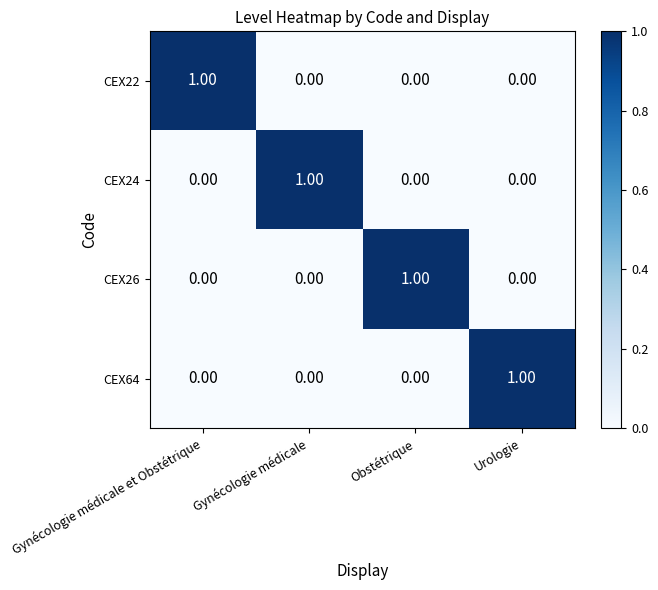

Is the value of CEX26 at Obstétrique greater than the value of CEX64 at Gynécologie médicale?

Yes